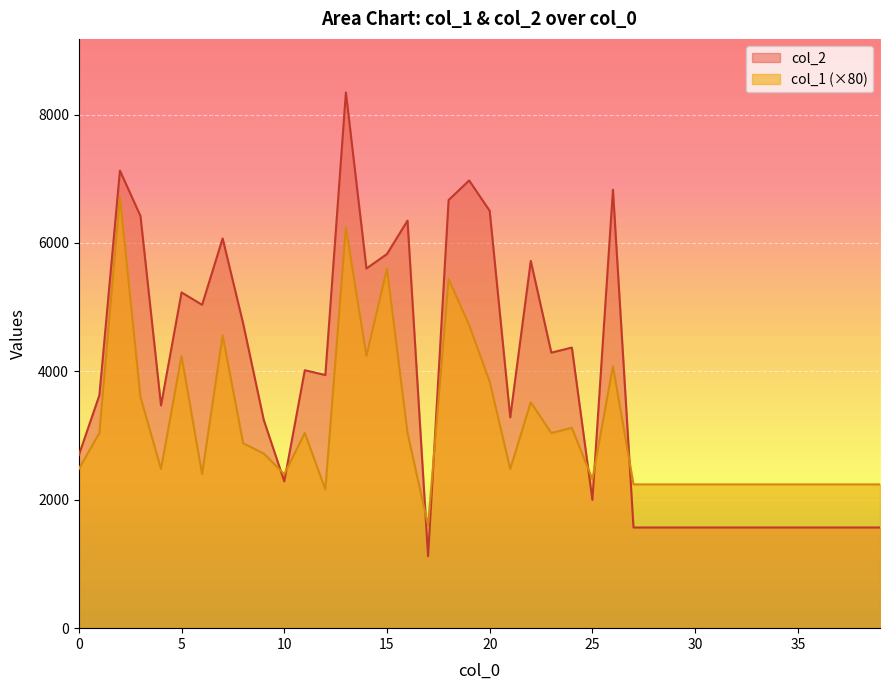

Which series has the largest range (max minus min)?

col_2